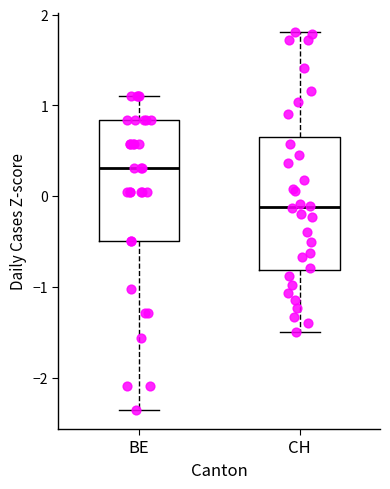

Where is the upper edge of the box for CH on the y-axis? The values are not printed on the chart, so give them approximately, as read against the axis.

0.7